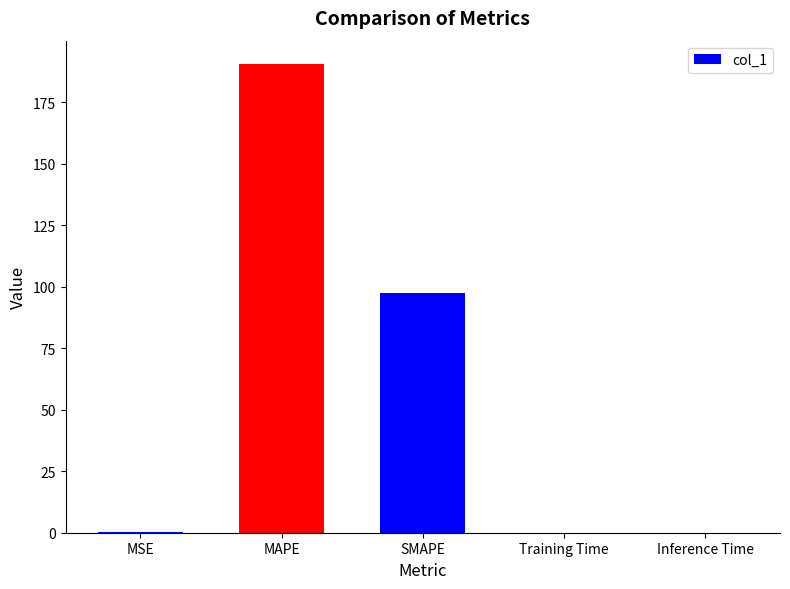

What is the change in value from MAPE to SMAPE?

-92.9